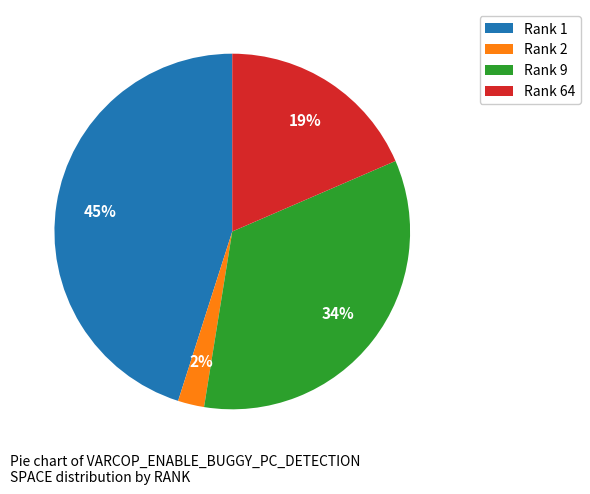

Which has a higher value, Rank 64 or Rank 2?

Rank 64